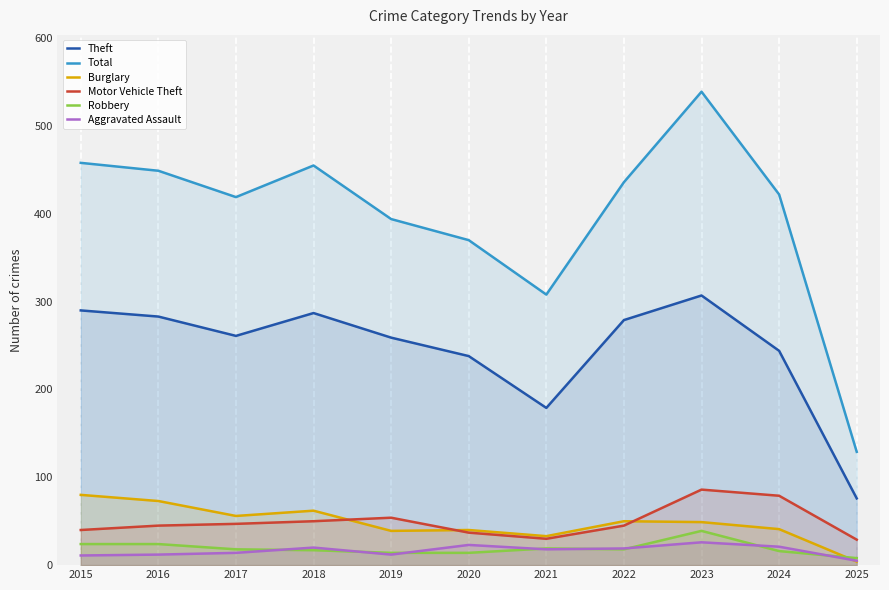

What is the difference between the highest and lowest values at 2021?

290